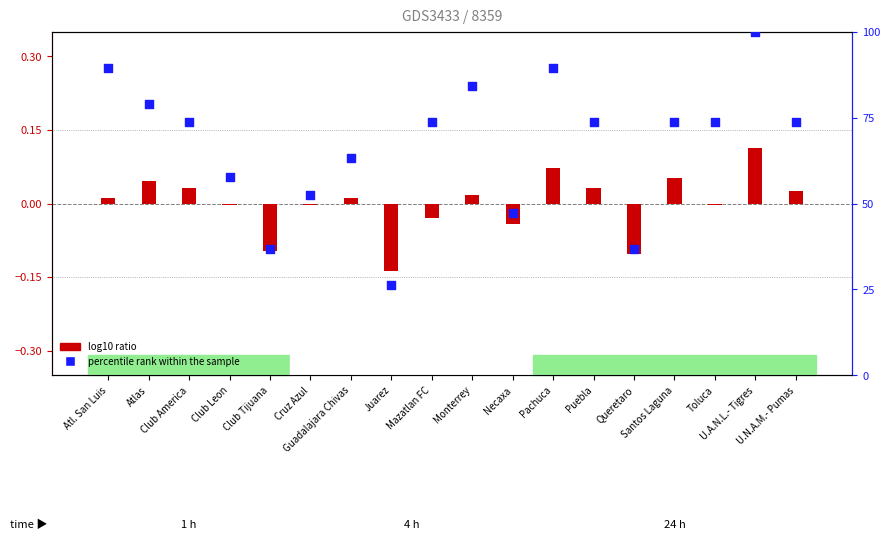

What is the total value across all series at Guadalajara Chivas?

63.2